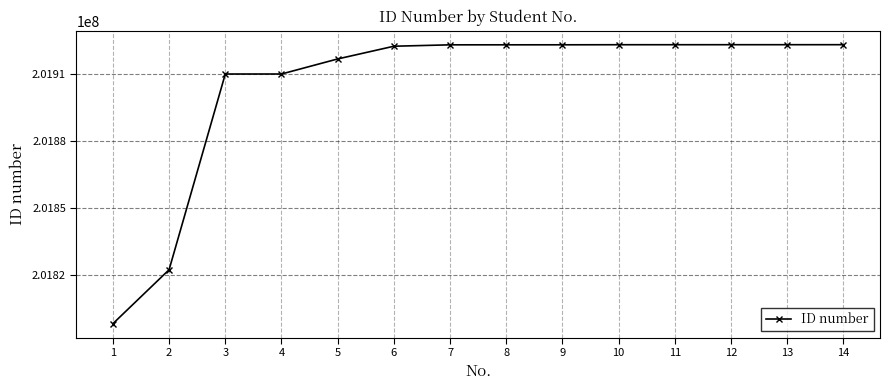

Approximately how many times larger is the value at 12 compared to 4?

1.0